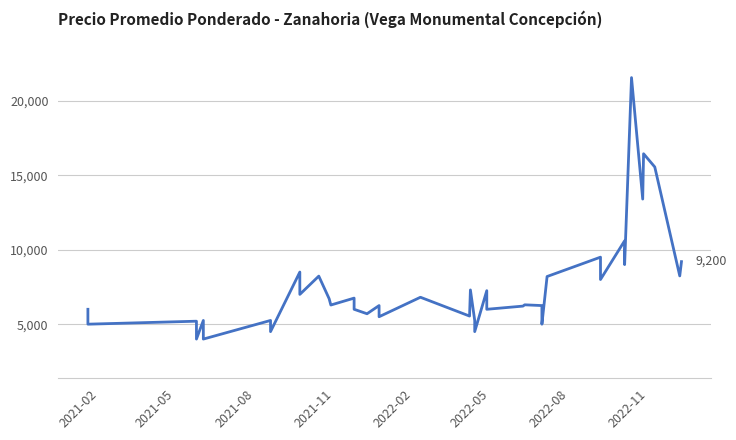

Is it true that the value at 38 is 12364?

False